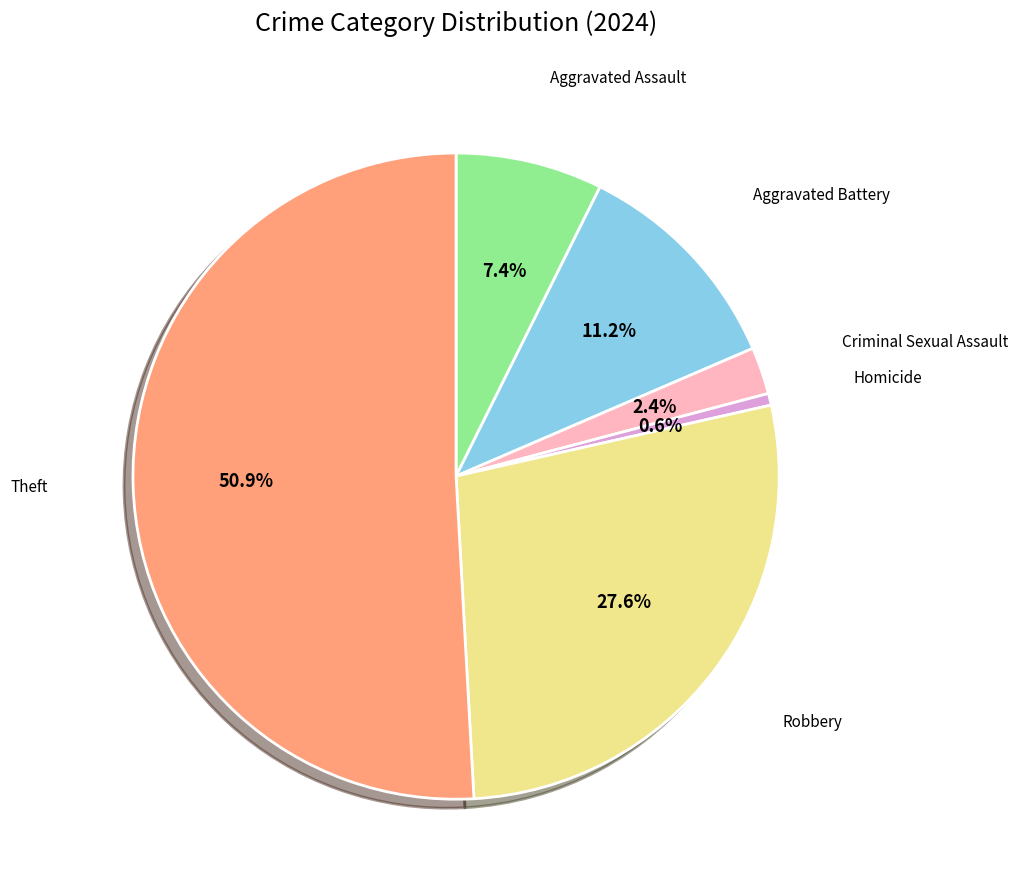

Is there a majority slice in this chart?

Yes